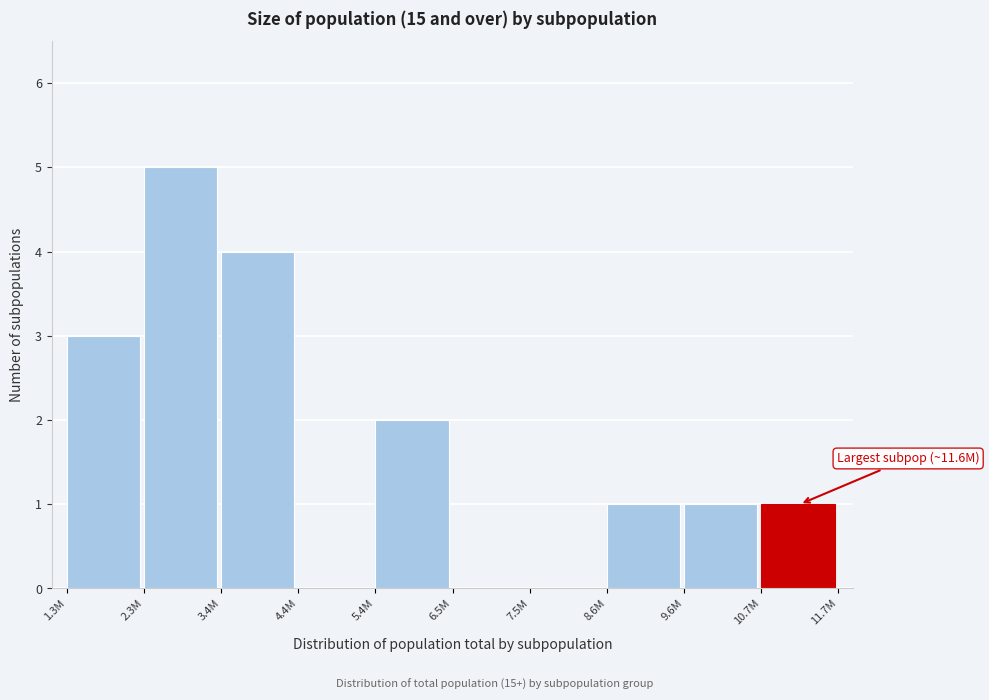

Reading left to right, list all the values displayed in this chart.

1.3M=3	2.3M=5	3.4M=4	4.4M=0	5.4M=2	6.5M=0	7.5M=0	8.6M=1	9.6M=1	10.7M=1